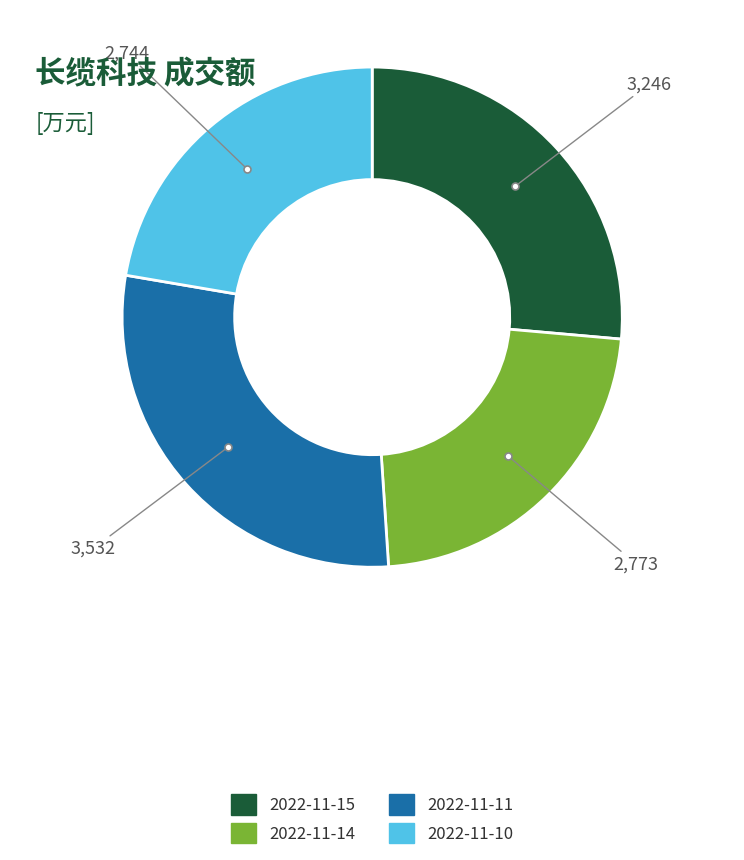

True or false: 2022-11-10 accounts for 33% of the total.

False